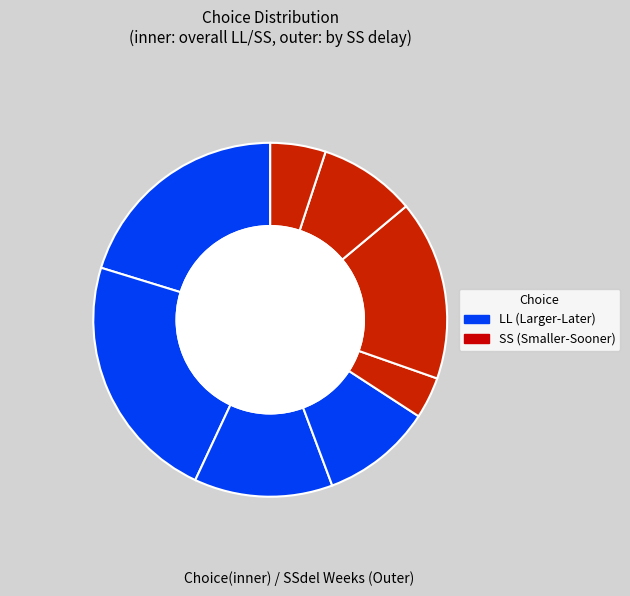

Is the sum of SS and LL greater than half?

Yes